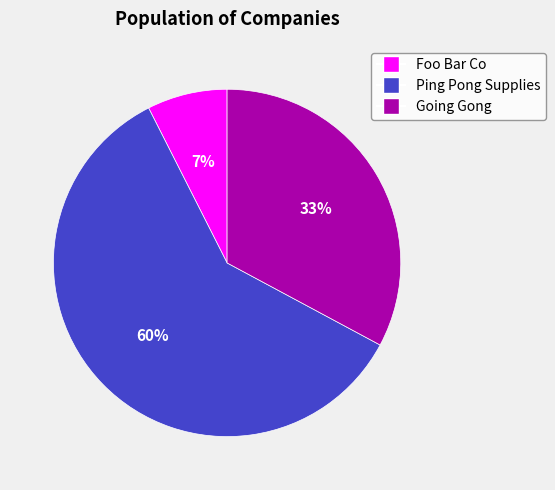

Do Ping Pong Supplies and Foo Bar Co together represent more than half of the pie?

Yes